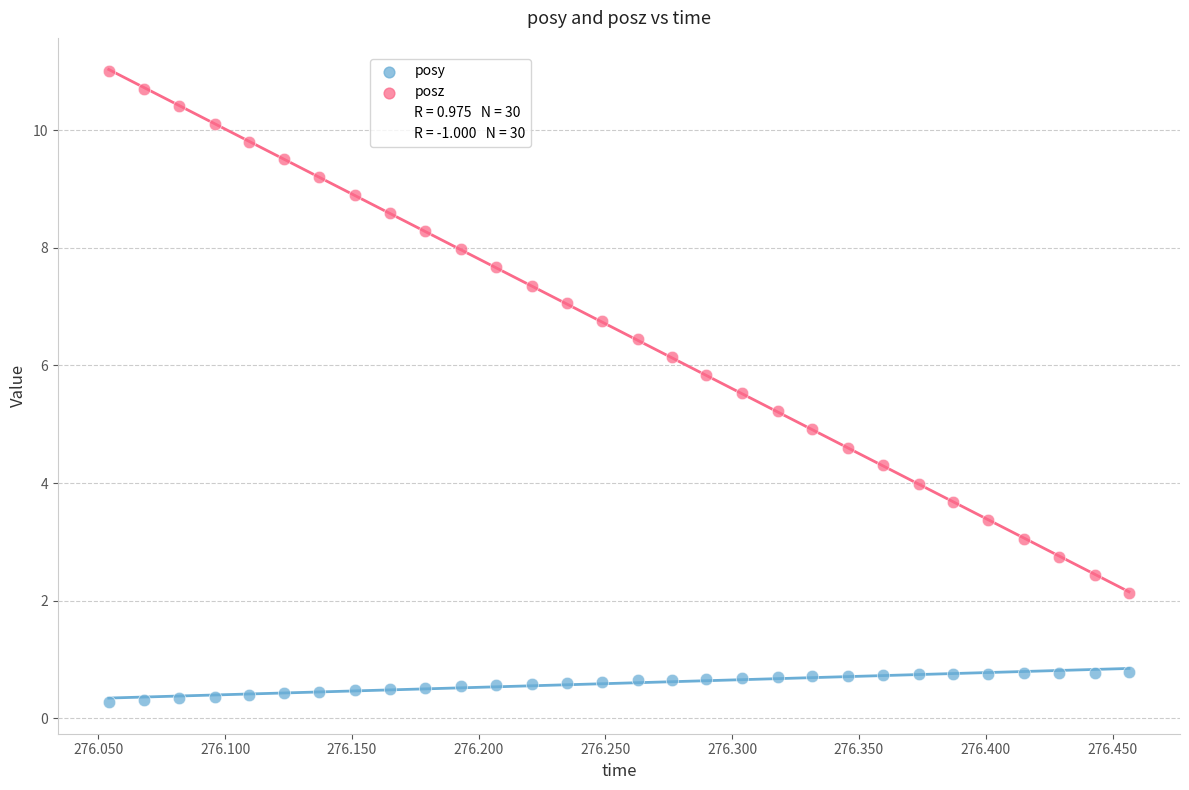

Across all data points, what is the range of X values (max minus min)?

0.4